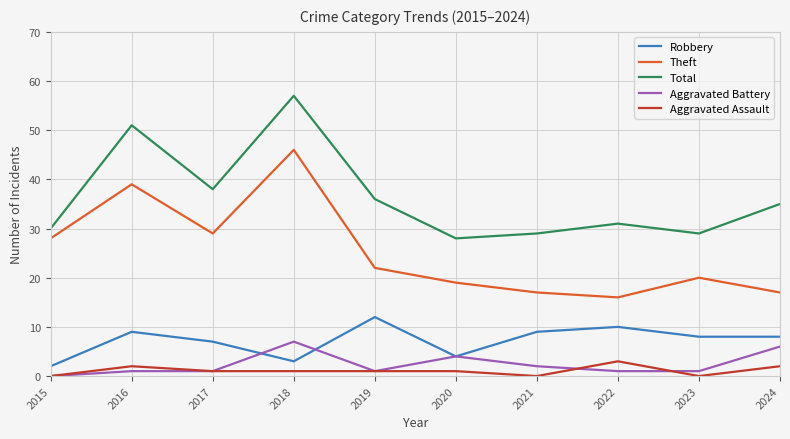

Reading left to right, list all the values displayed in this chart.

Robbery: 2	9	7	3	12	4	9	10	8	8
Theft: 28	39	29	46	22	19	17	16	20	17
Total: 30	51	38	57	36	28	29	31	29	35
Aggravated Battery: 0	1	1	7	1	4	2	1	1	6
Aggravated Assault: 0	2	1	1	1	1	0	3	0	2